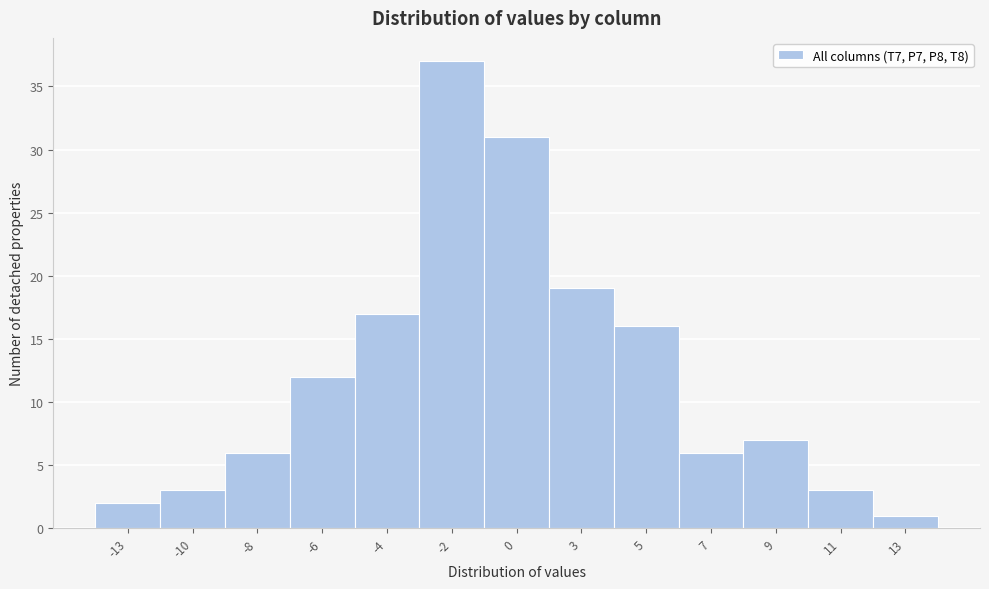

Reading left to right, extract all data points from this chart.

-13=2	-10=3	-8=6	-6=12	-4=17	-2=37	0=31	3=19	5=16	7=6	9=7	11=3	13=1